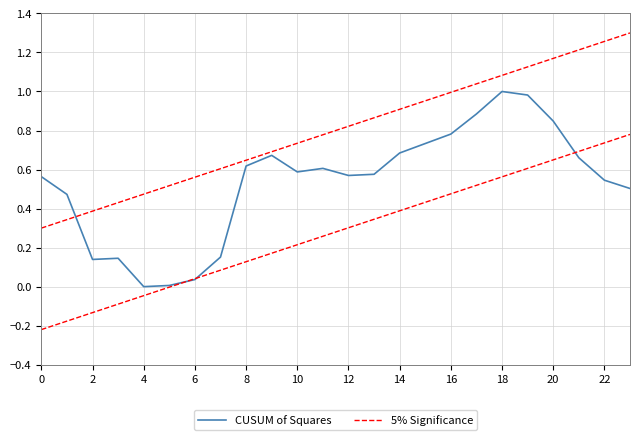

Count the number of data series in this chart.

2